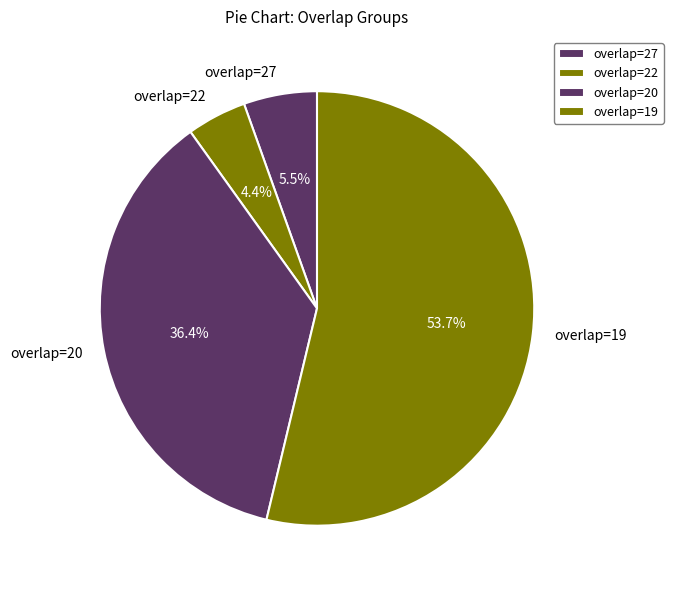

Combined, what portion of the pie is overlap=22 and overlap=27?

9.9%